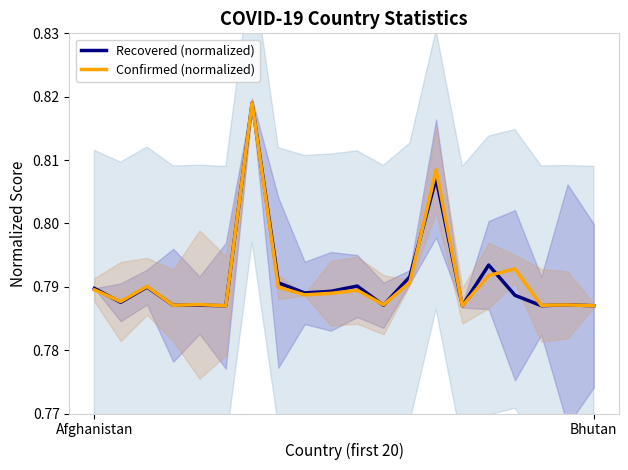

Does the chart have visible grid lines?

No